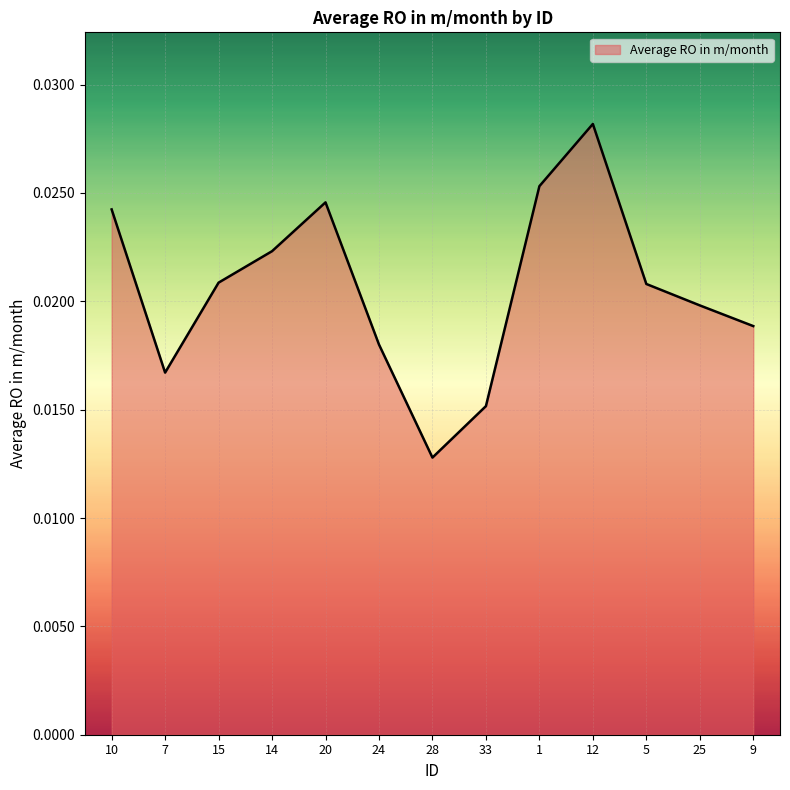

Where is the data nearest to the value 0?

28